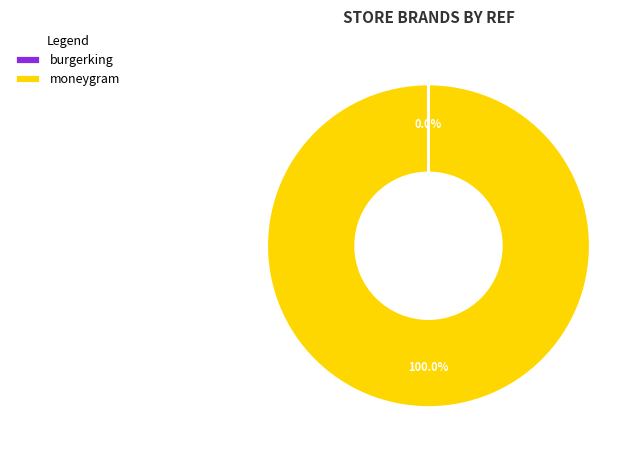

True or false: moneygram accounts for 100% of the total.

True